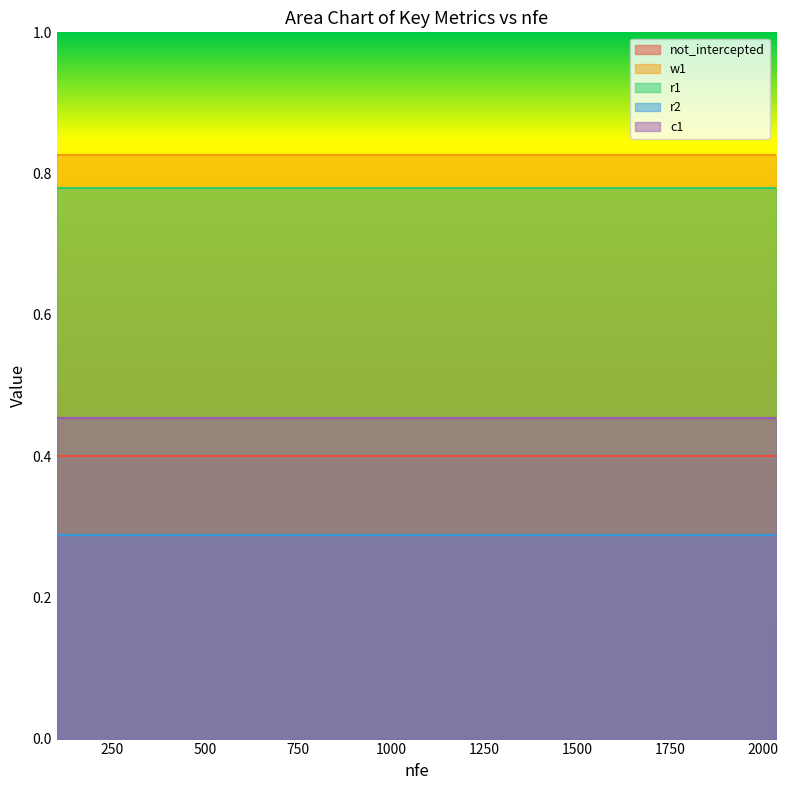

What is the maximum value shown in the chart?

0.8